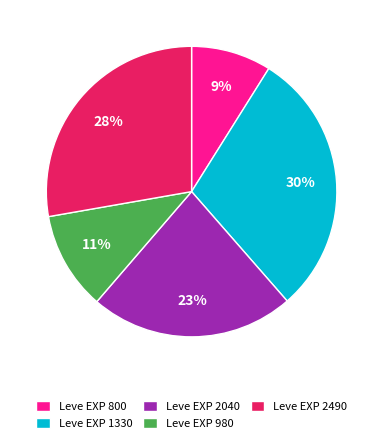

To the nearest percent, what is the average slice percentage?

20%